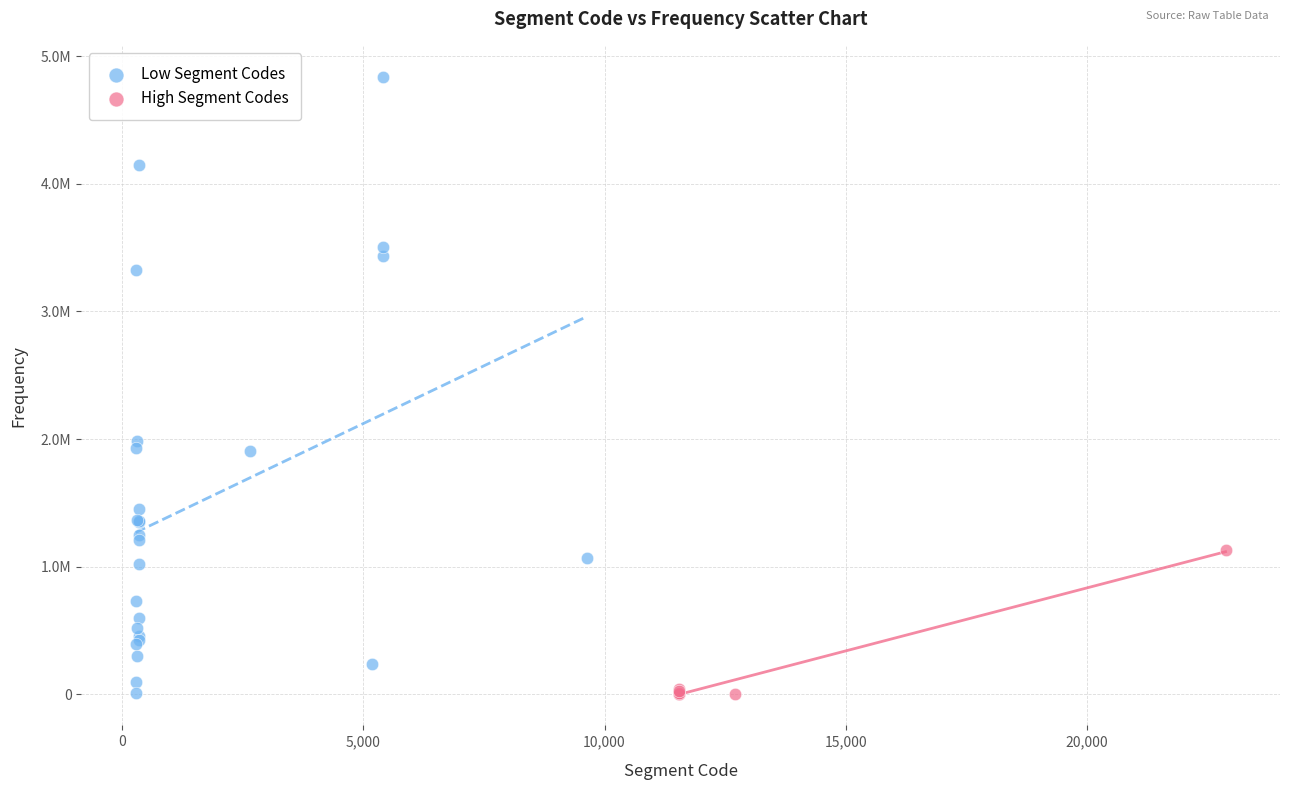

Which series has the widest spread of Y values?

Low Segment Codes